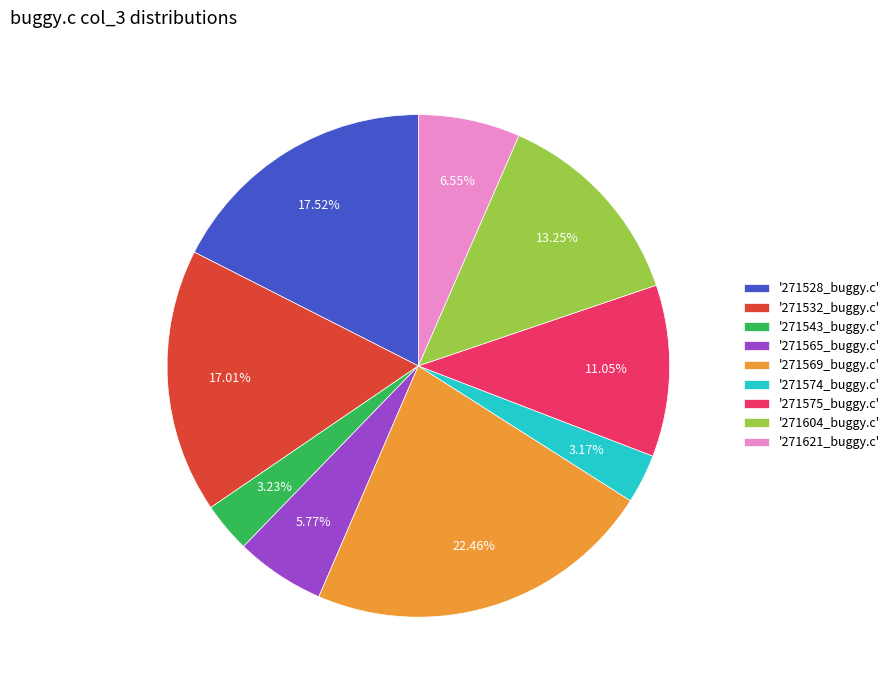

Between '271575_buggy.c' and '271565_buggy.c', which is larger?

'271575_buggy.c'